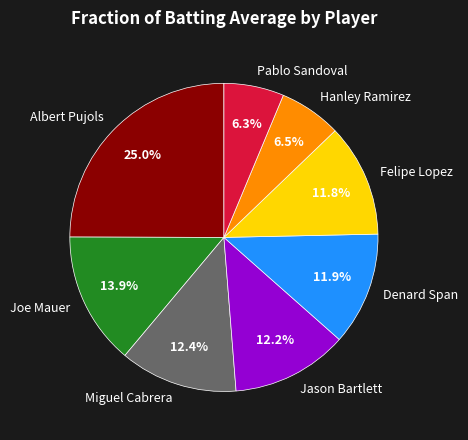

True or false: Denard Span accounts for 1% of the total.

False